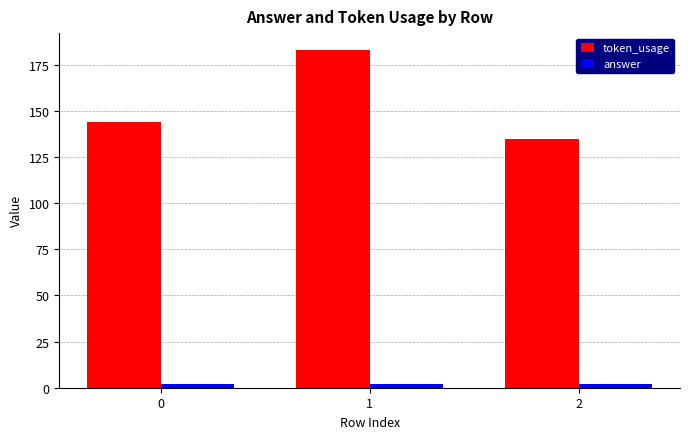

Does the chart contain stacked bars?

No